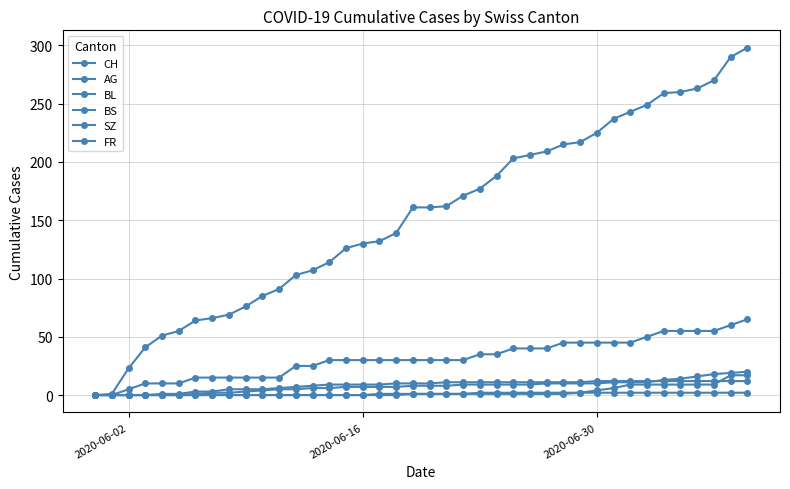

Reading right to left, transcribe all the data shown in this chart.

CH: 298	290	270	263	260	259	249	243	237	225	217	215	209	206	203	188	177	171	162	161	161	139	132	130	126	114	107	103	91	85	76	69	66	64	55	51	41	23	1	0
AG: 65	60	55	55	55	55	50	45	45	45	45	45	40	40	40	35	35	30	30	30	30	30	30	30	30	30	25	25	15	15	15	15	15	15	10	10	10	5	0	0
BL: 20	19	18	16	14	13	11	11	11	10	10	10	10	9	9	9	9	9	8	8	8	7	7	7	7	6	6	5	5	4	3	2	2	1	0	0	0	0	0	0
BS: 12	12	12	12	12	12	12	12	12	12	11	11	11	11	11	11	11	11	11	10	10	10	9	9	9	9	8	7	6	5	5	5	3	3	1	1	0	0	0	0
SZ: 17	17	9	9	9	9	9	9	6	4	2	1	1	1	1	1	1	1	1	1	1	0	0	0	0	0	0	0	0	0	0	0	0	0	0	0	0	0	0	0
FR: 2	2	2	2	2	2	2	2	2	2	2	2	2	2	2	2	2	1	1	1	1	1	1	0	0	0	0	0	0	0	0	0	0	0	0	0	0	0	0	0